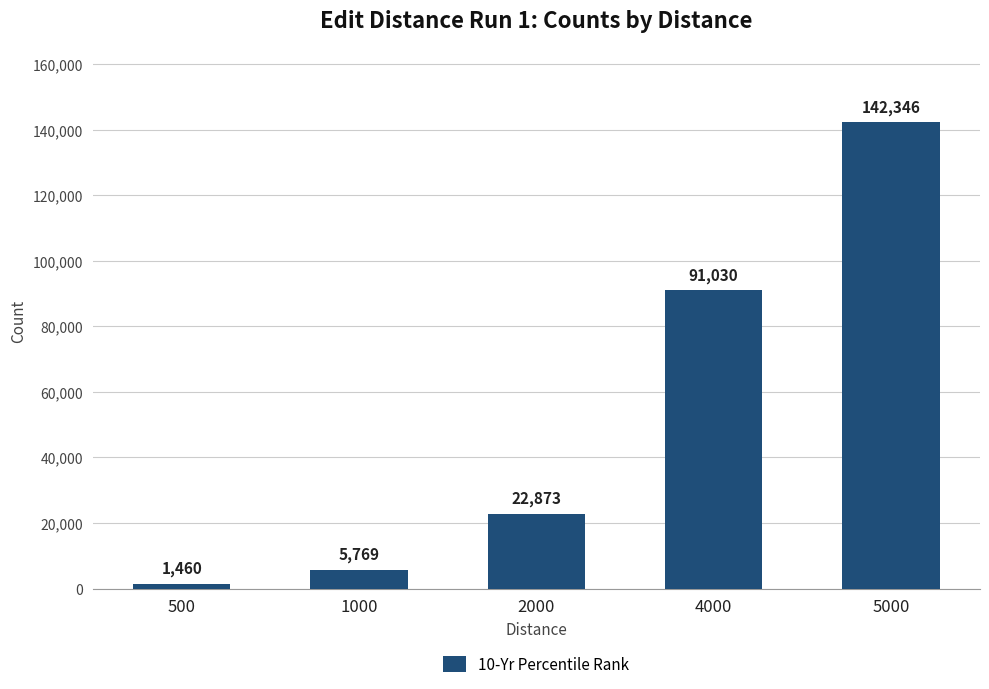

Reading left to right, transcribe all the data shown in this chart.

1460	5769	22873	91030	142346